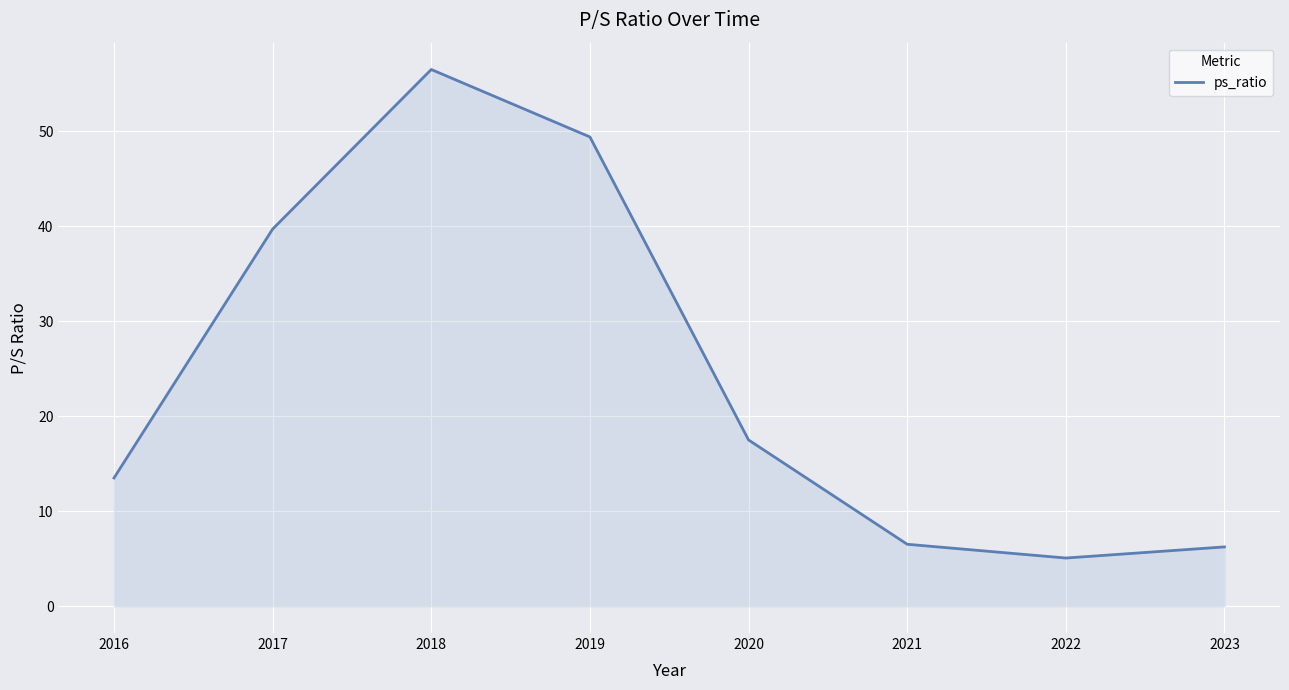

What is the greatest value displayed?

56.5